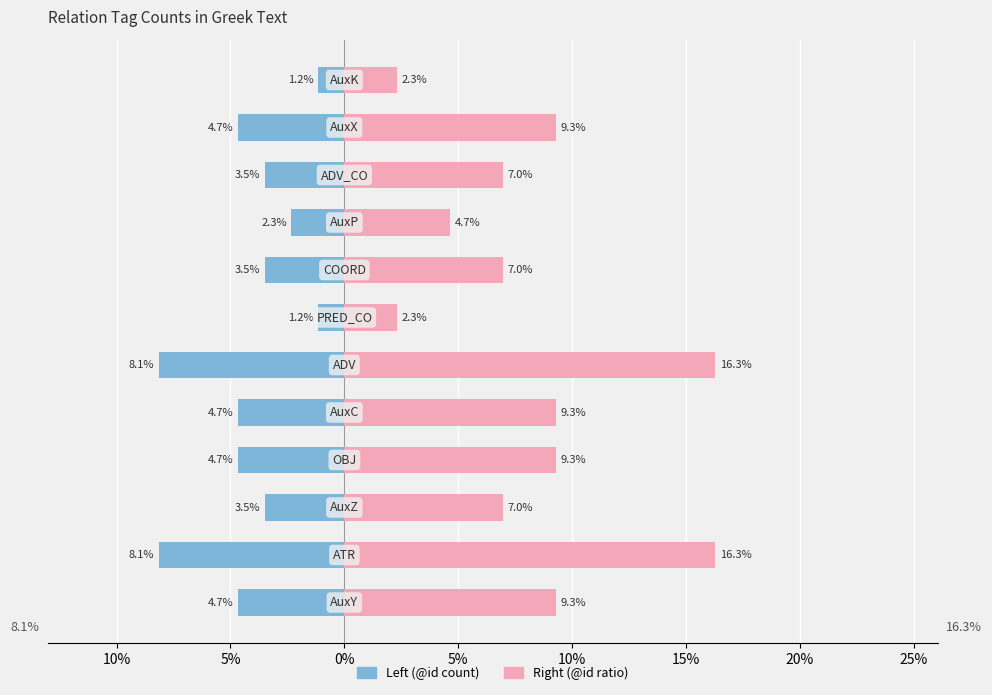

How many groups of bars are there?

12